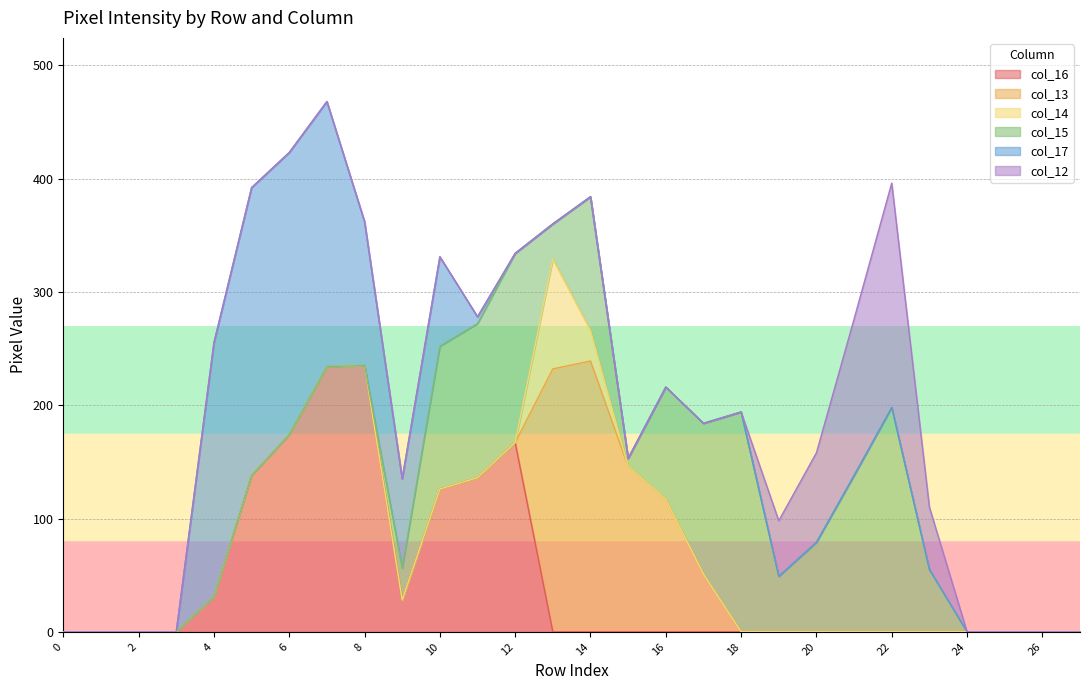

Rank the series at Row 1 from highest to lowest value.

col_16, col_13, col_14, col_15, col_17, col_12